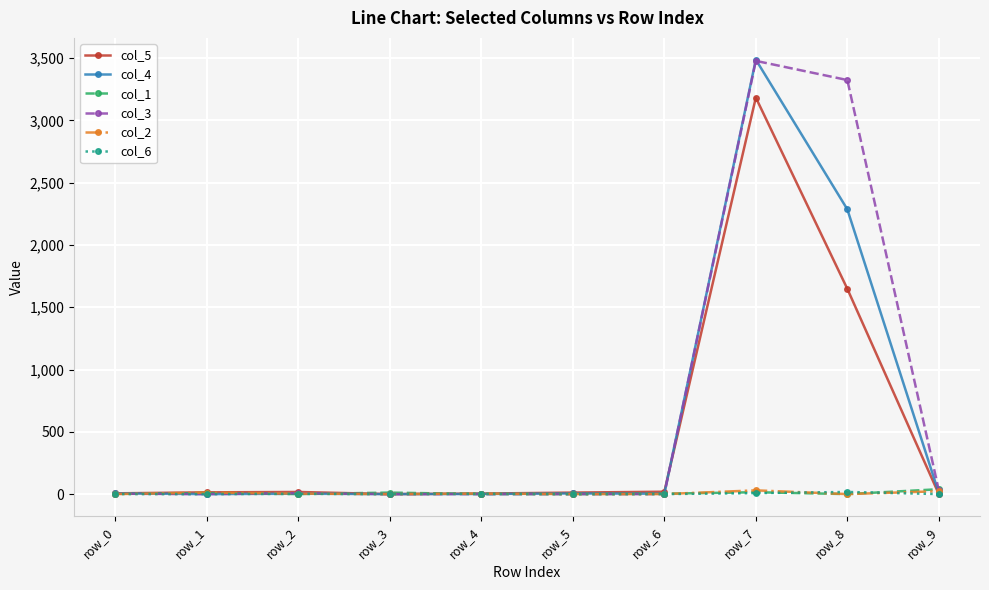

At which category is the sum across all series the highest?

row_7